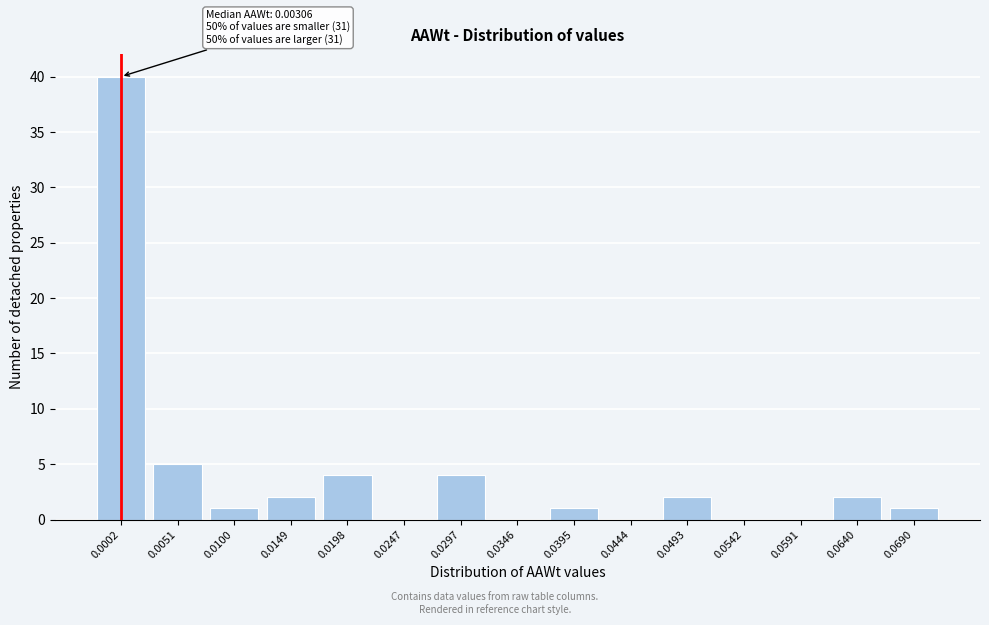

Reading left to right, what are all the values shown in this chart?

0.0002=40	0.0051=5	0.0100=1	0.0149=2	0.0198=4	0.0247=0	0.0297=4	0.0346=0	0.0395=1	0.0444=0	0.0493=2	0.0542=0	0.0591=0	0.0640=2	0.0690=1